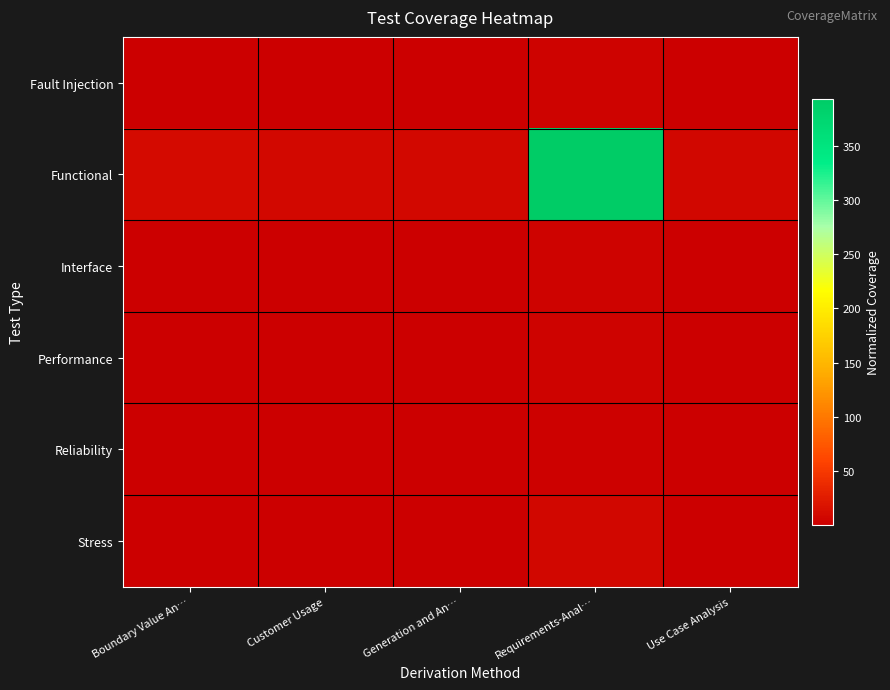

Which series has the largest total across all categories?

Functional